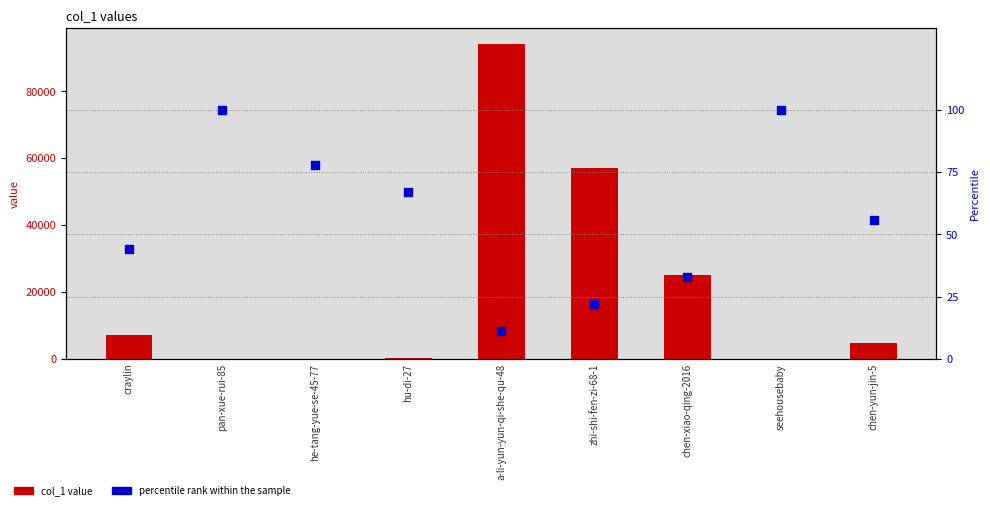

Which series reaches the minimum Y coordinate?

percentile rank within the sample